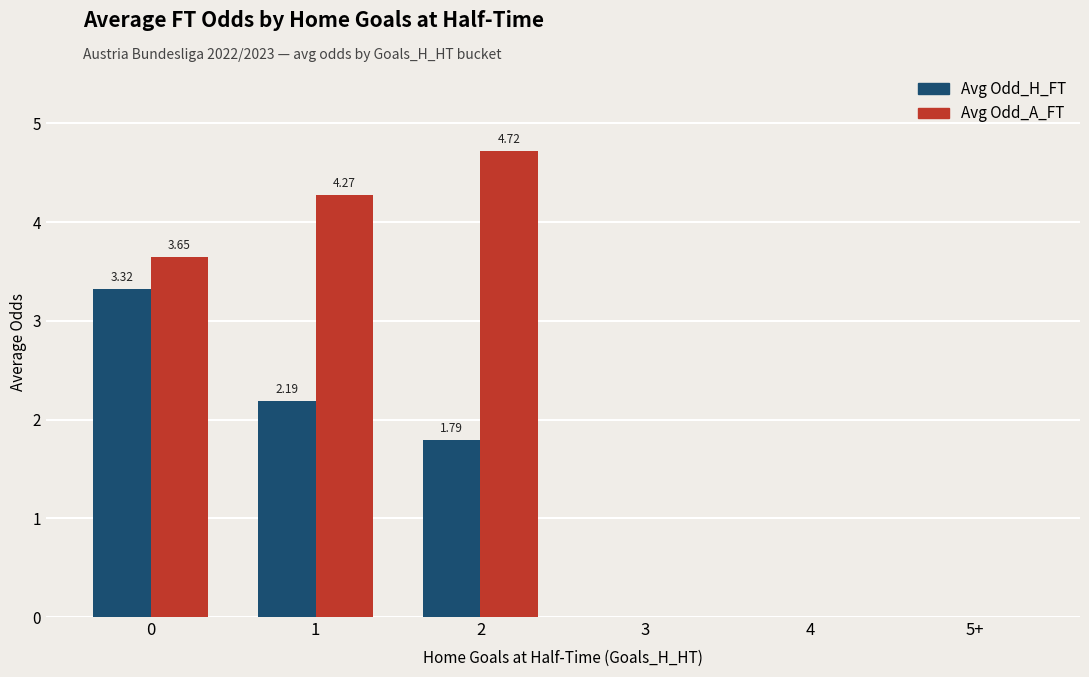

Are the bars horizontal?

No